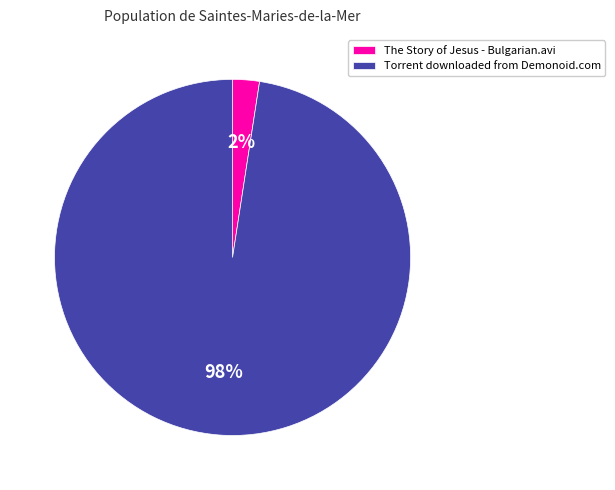

How many slices are in this pie chart?

2